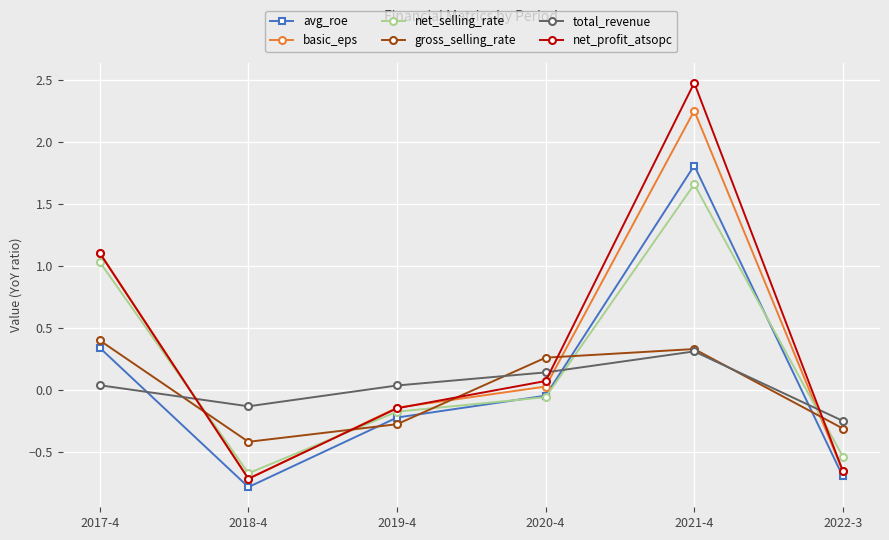

At which category does total_revenue reach its first local valley?

2018-4